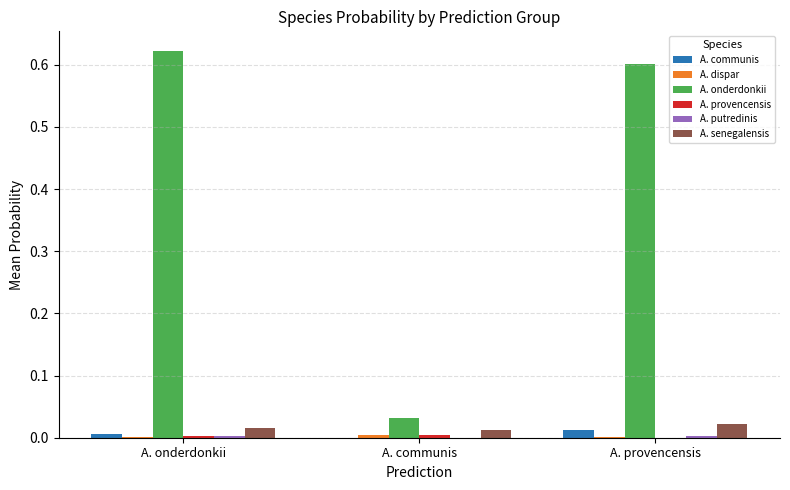

The value of A. onderdonkii at A. communis is 0.0. True or false?

True